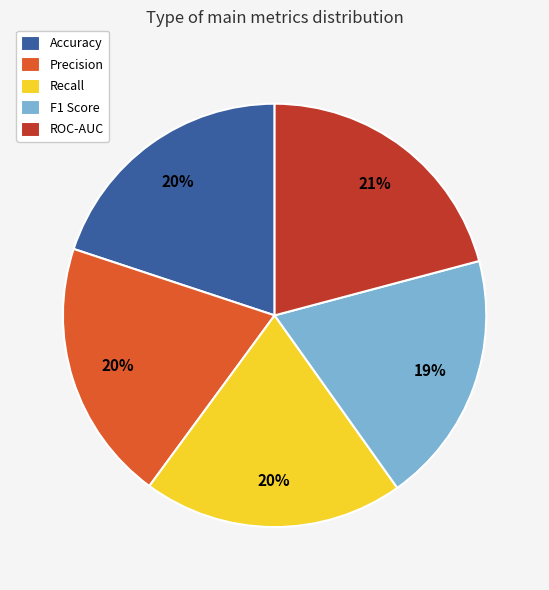

Is it true that Recall is 20% of the pie?

True